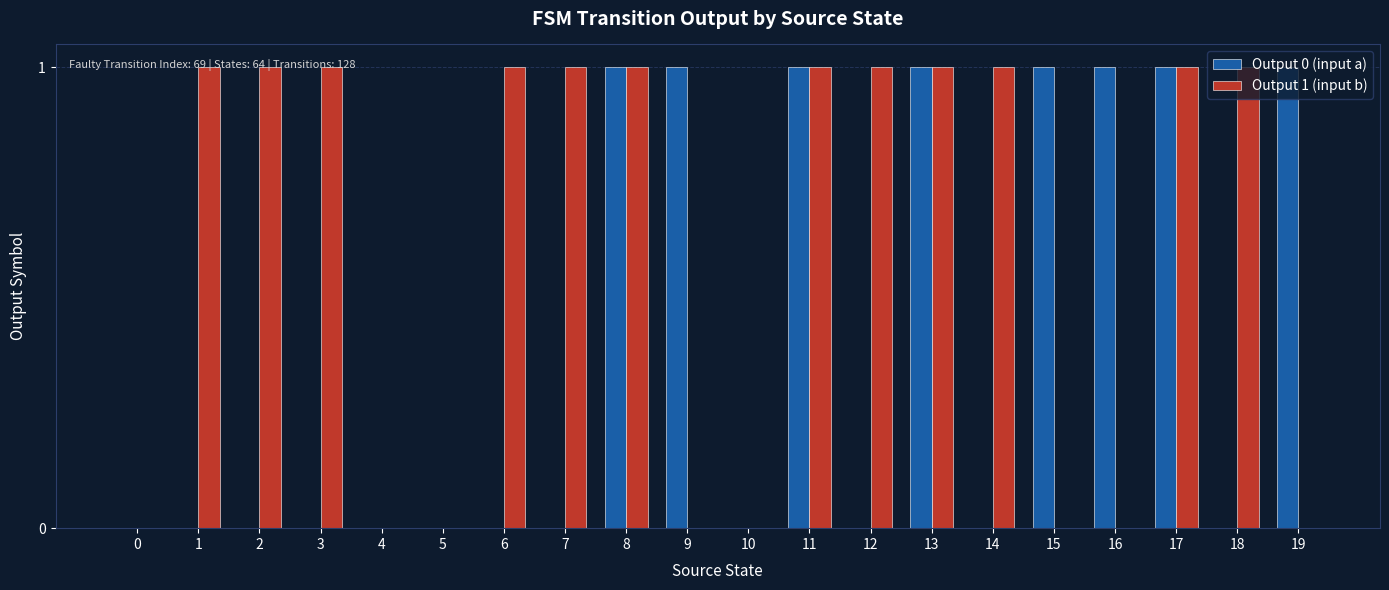

True or false: Output 0 (input a) has a value of 0 at 3.

True